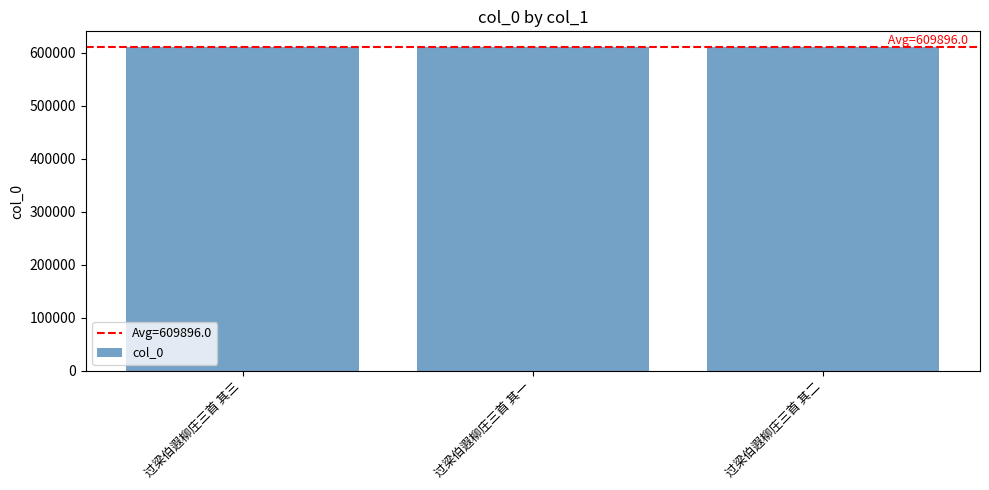

What is the average value?

609896